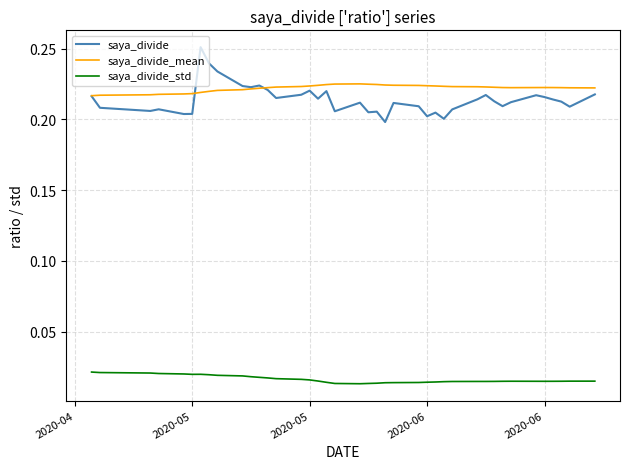

What are all the series names shown in the legend?

saya_divide, saya_divide_mean, saya_divide_std